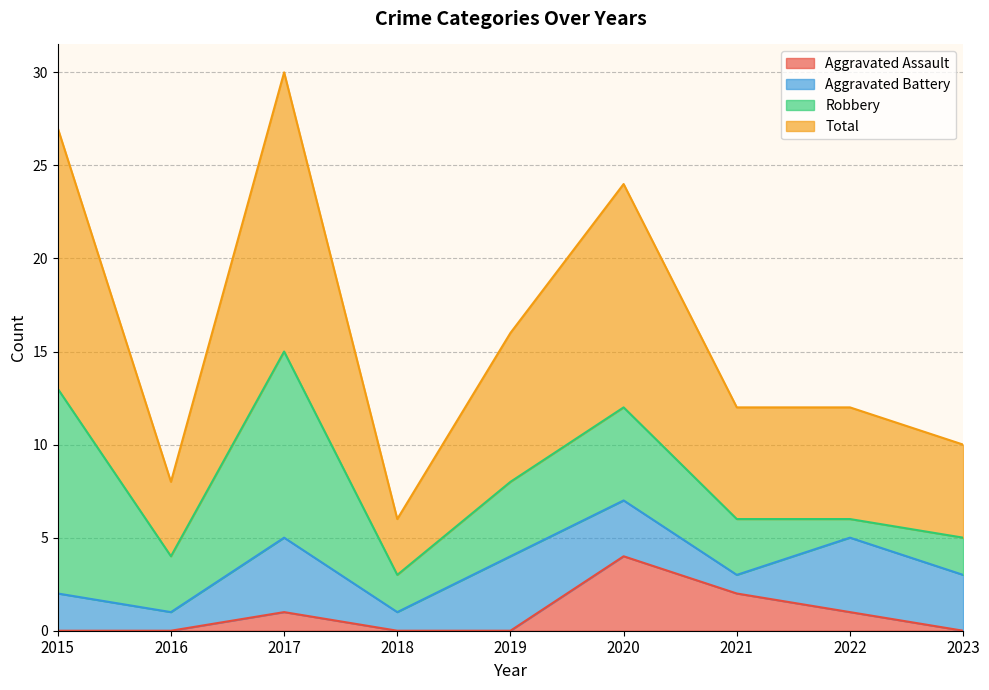

At which category is the sum across all series the highest?

2017